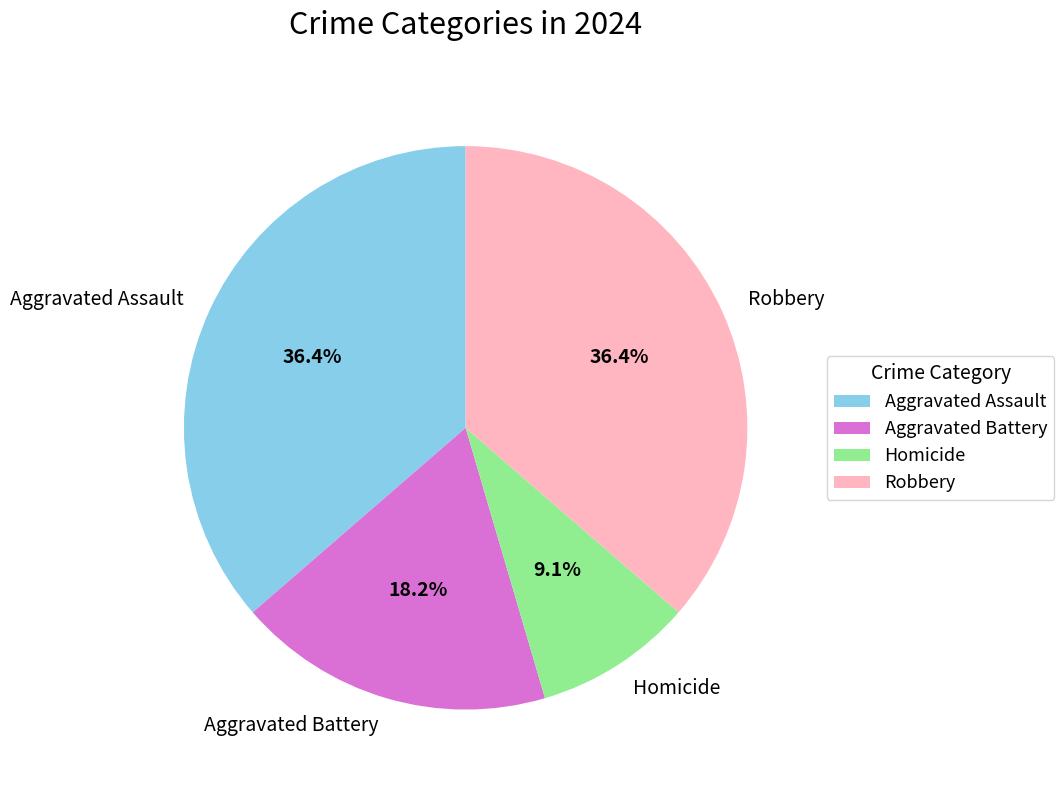

Count the number of slices in the pie.

4